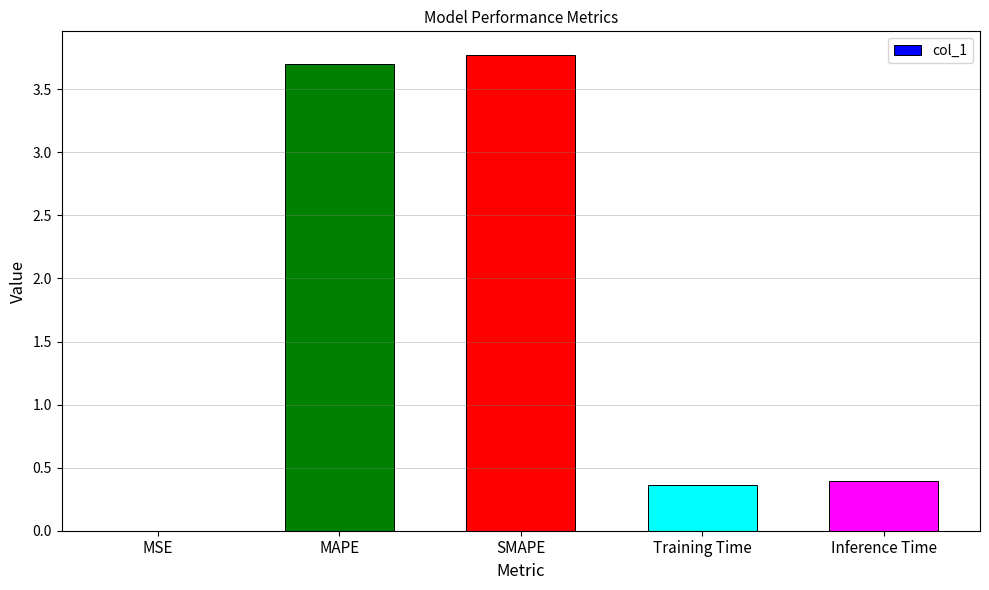

Are the bars horizontal?

No